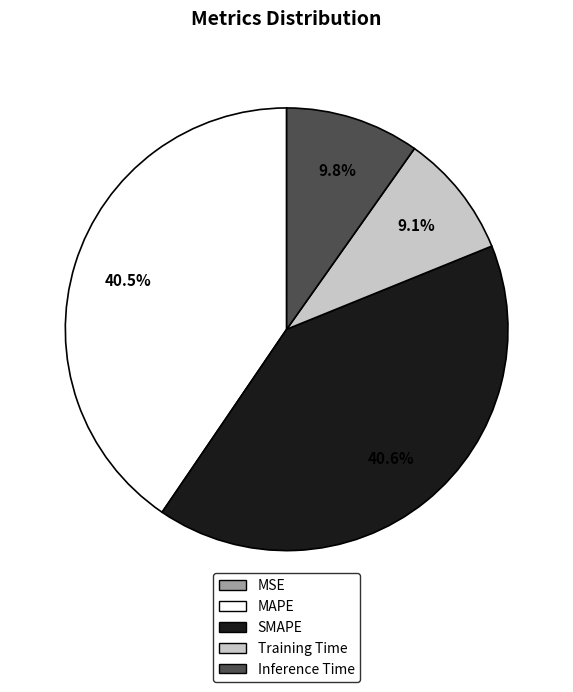

To the nearest percent, what percentage of the pie is Inference Time?

10%